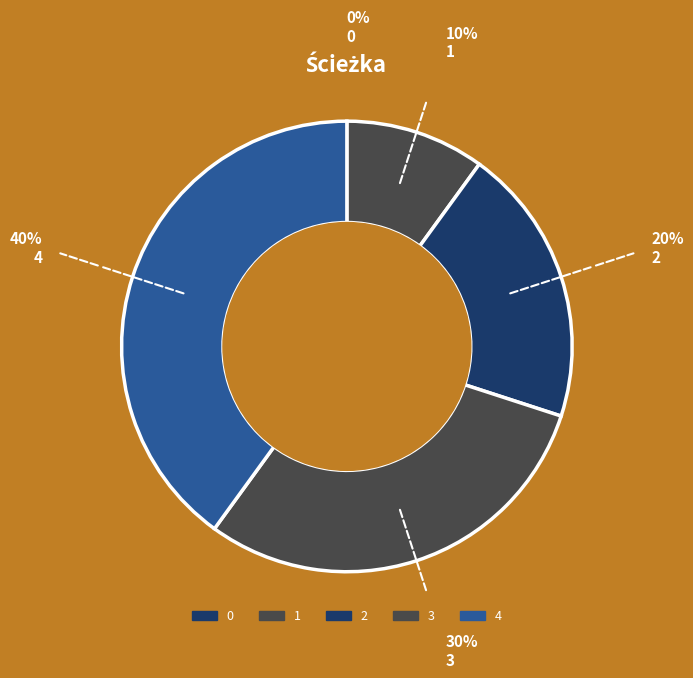

Is it true that 1 is 20% of the pie?

False